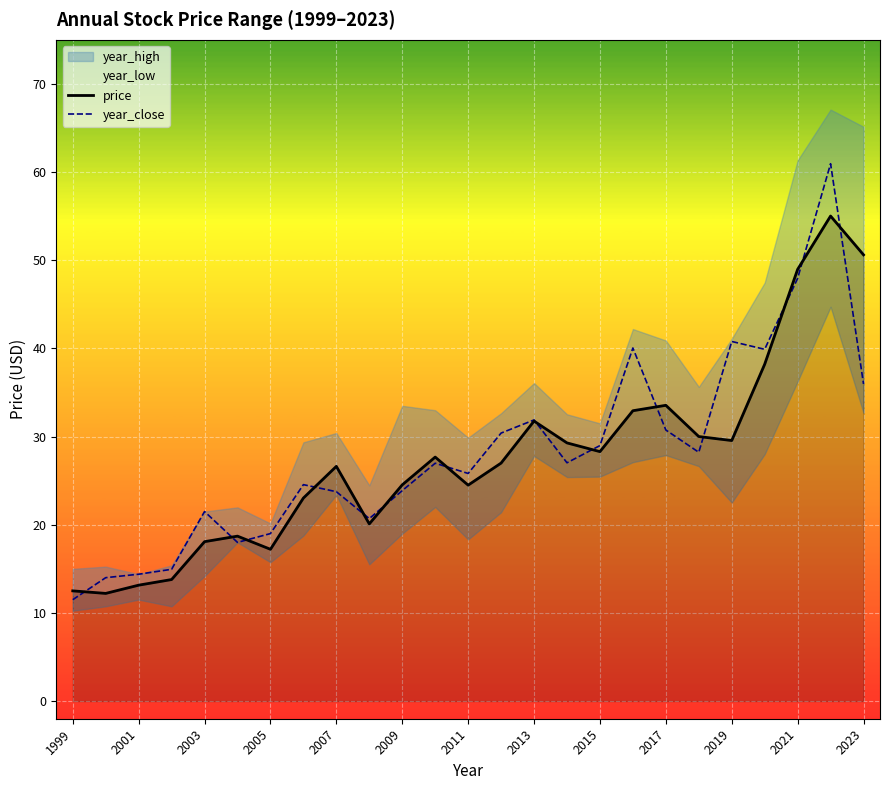

The value of year_close at 2011 is 14.9. True or false?

False